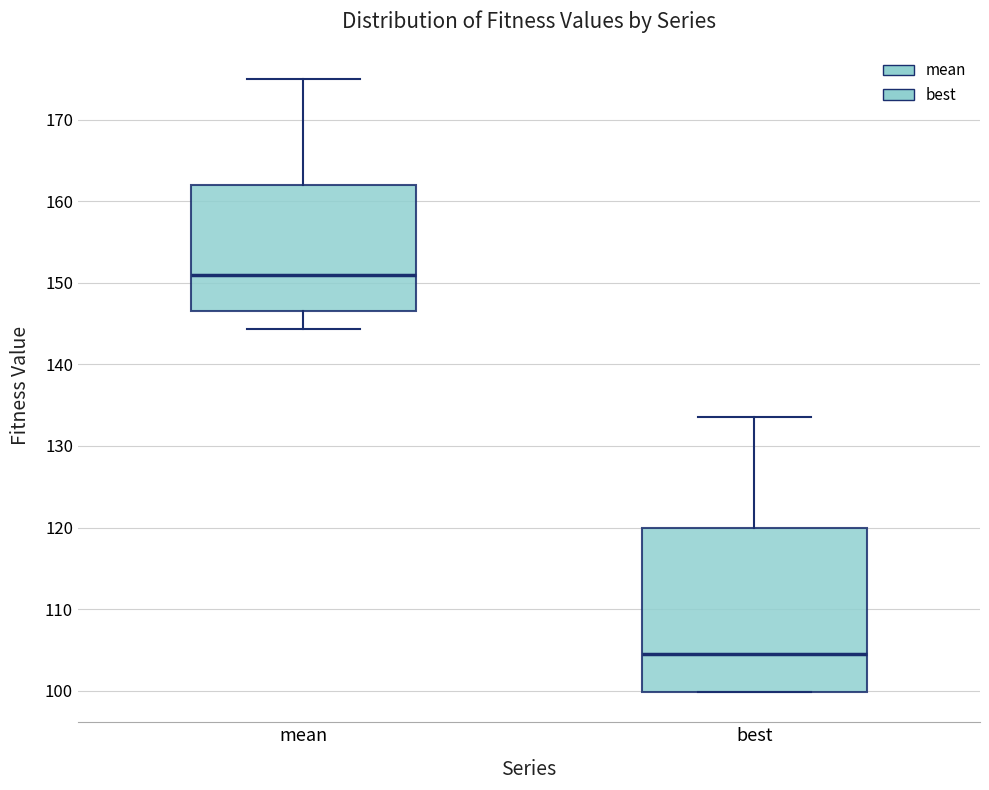

Reading left to right, read every box against the y-axis: the position of its median line, the range the box covers, and the ends of its whiskers. The values are not printed on the chart, so give them approximately, as read against the axis.

mean: median 151, box 147 to 162, whiskers 144 to 175
best: median 105, box 100 to 120, whiskers 100 to 134